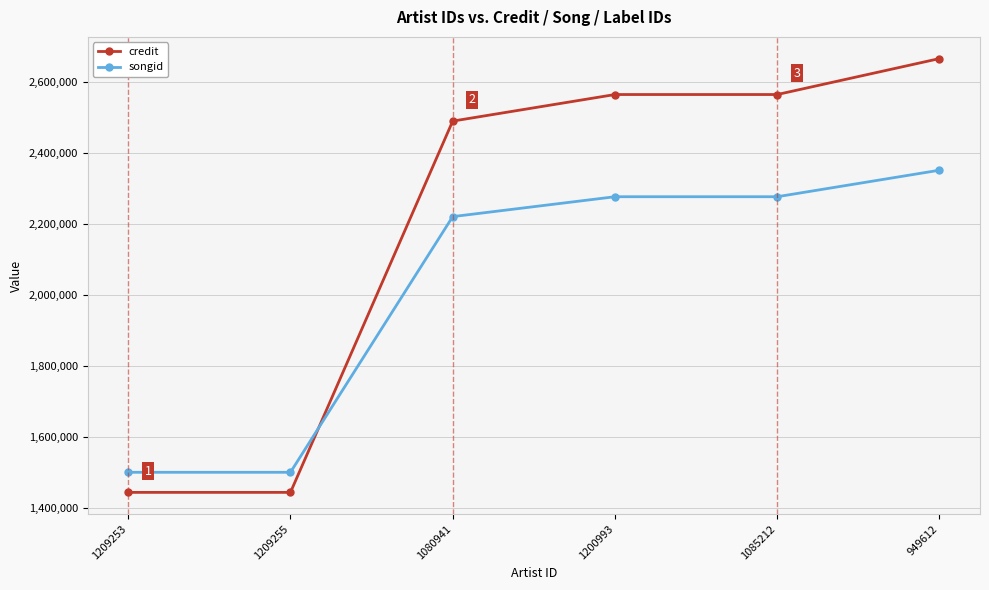

Reading right to left, list all the values displayed in this chart.

credit: 2666537	2565117	2565117	2490155	1442707	1442707
songid: 2351599	2276799	2276799	2220688	1499369	1499369